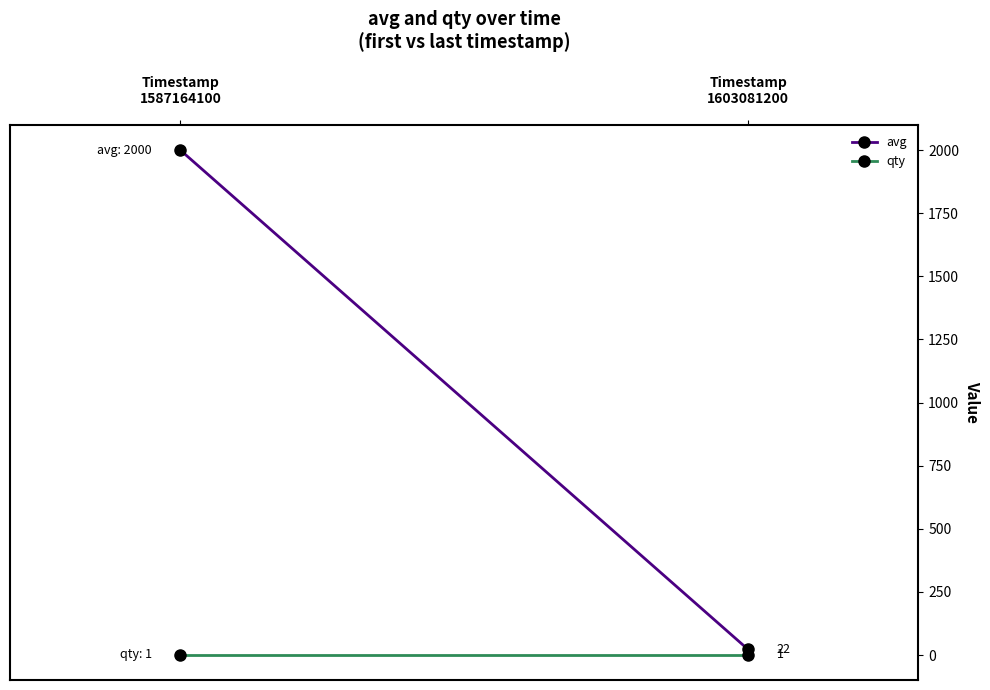

Reading left to right, list all the values displayed in this chart.

avg: 2000	22
qty: 1	1